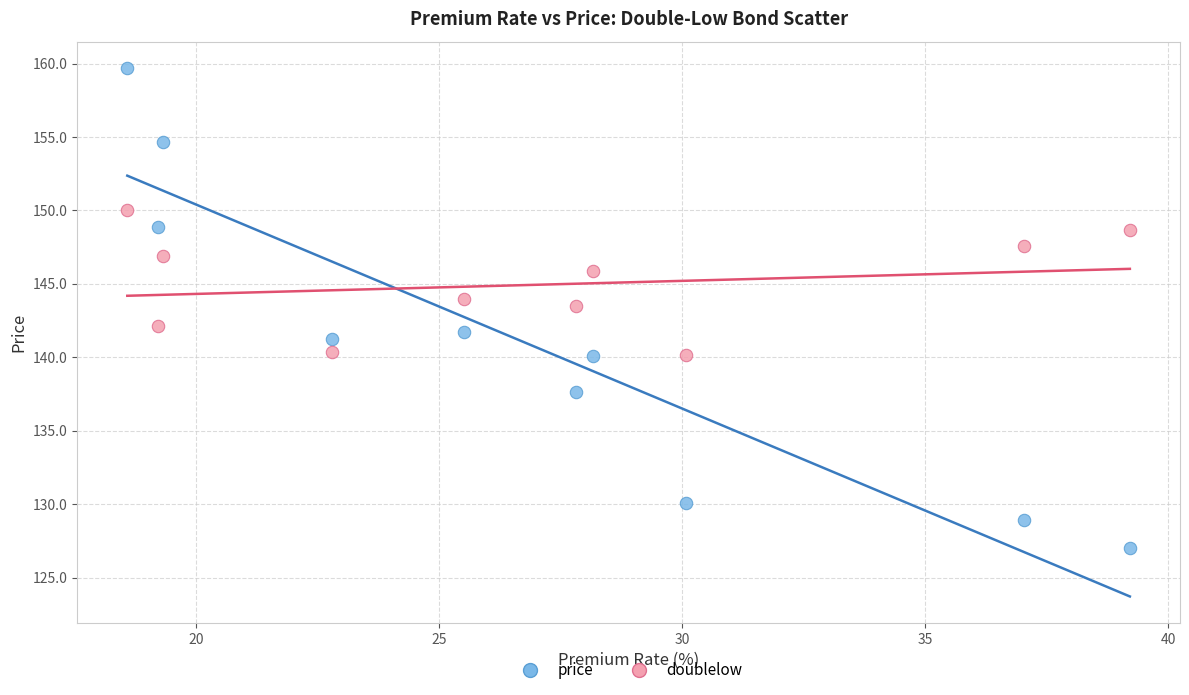

What are all the series names shown in the legend?

price, doublelow